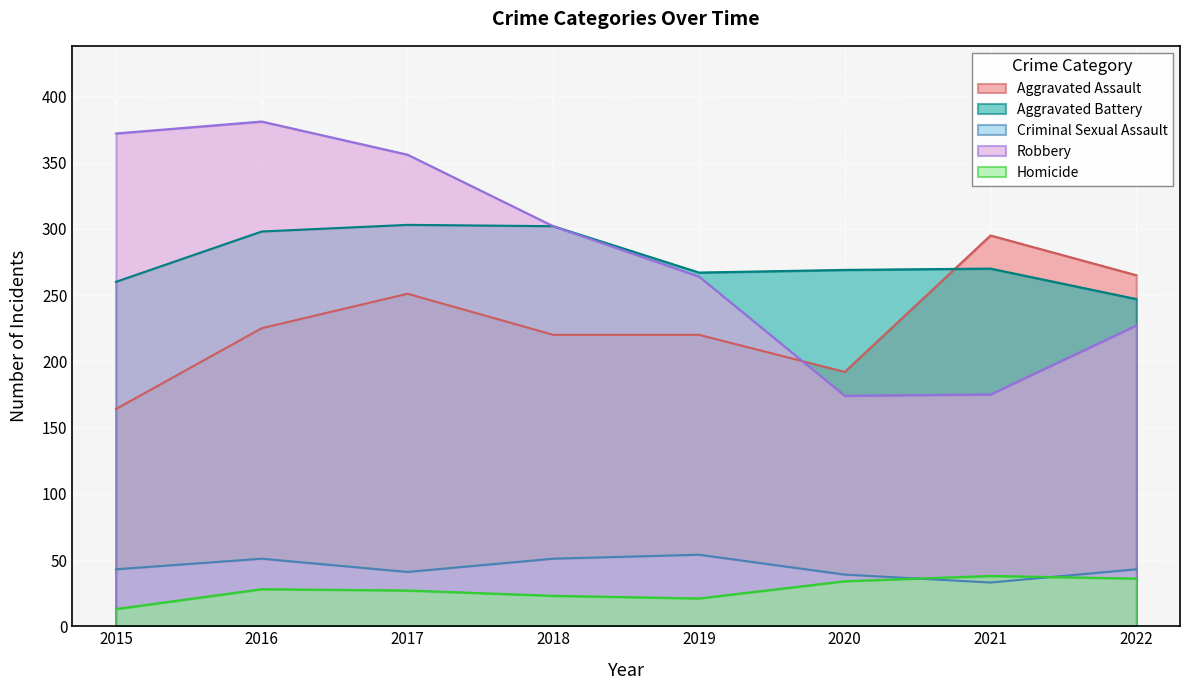

Between 2019 and 2020, which series saw the biggest shift?

Robbery